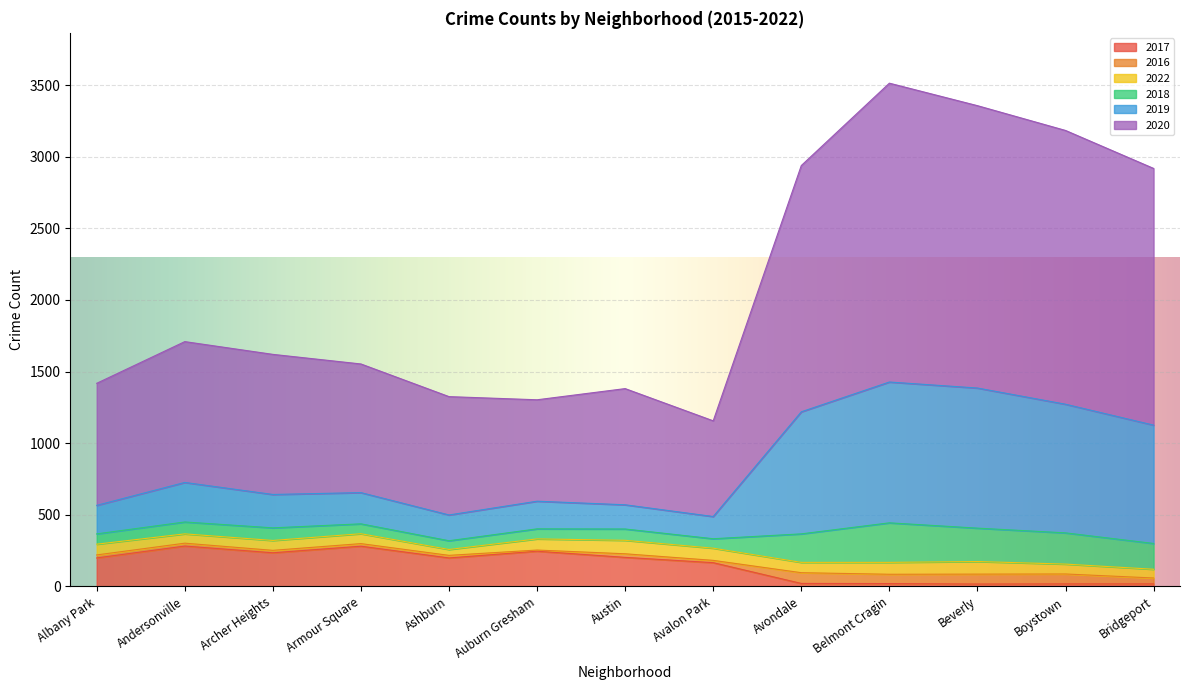

Where is 2017 nearest to the value 149?

Avalon Park